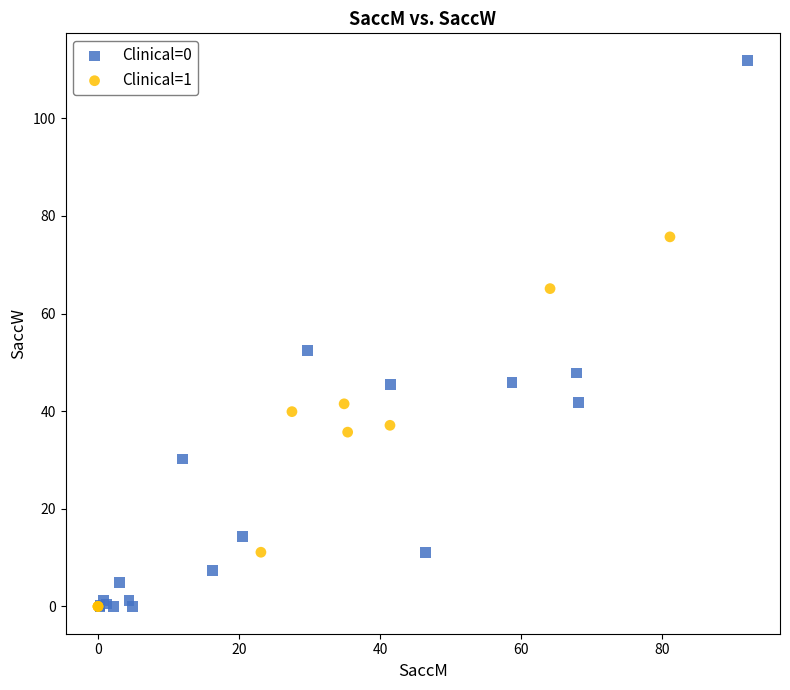

Which series reaches the maximum Y coordinate?

Clinical=0